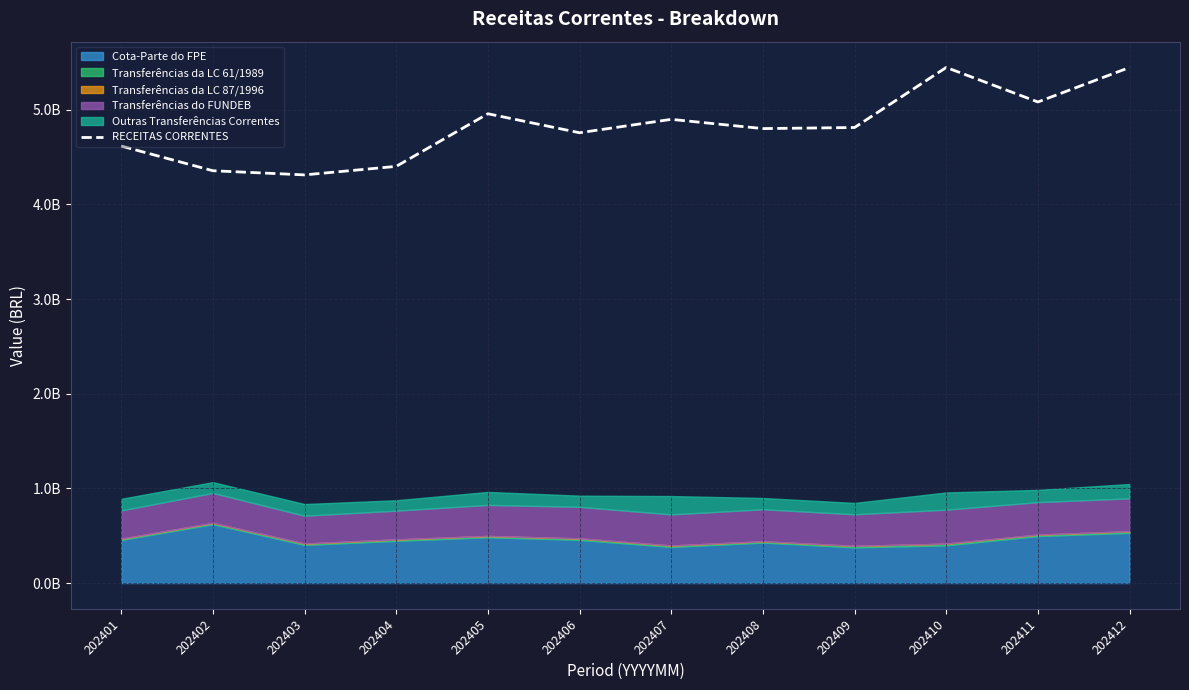

At which label is the value closest to 4878220996?

202407